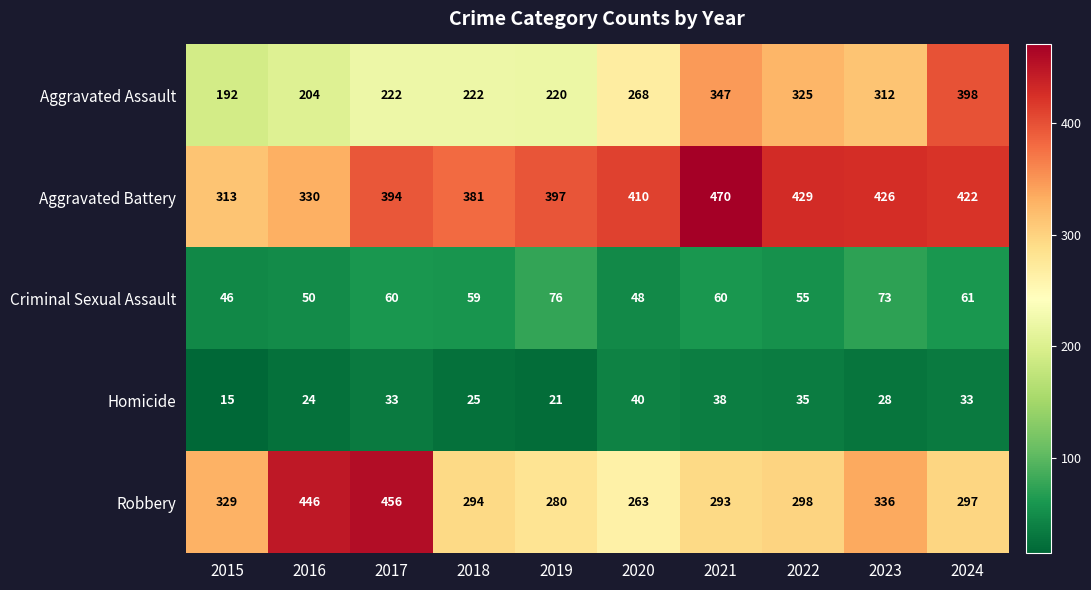

What is the difference between the second highest and minimum values in the Aggravated Battery series?

116